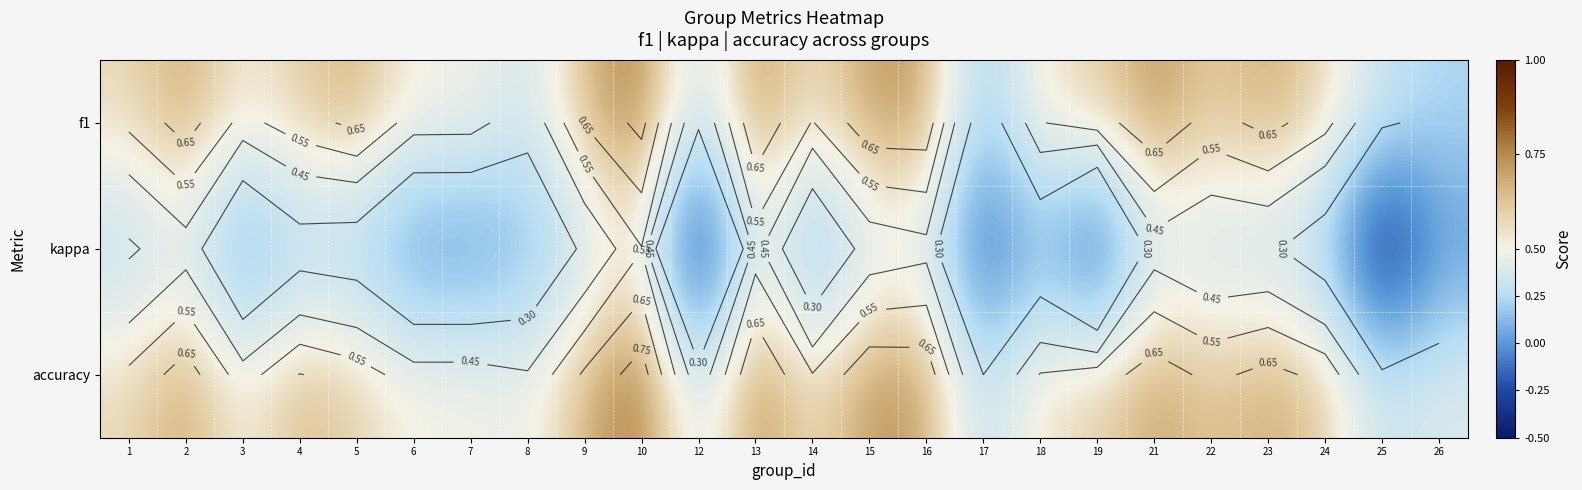

Which series has the largest total across all categories?

accuracy